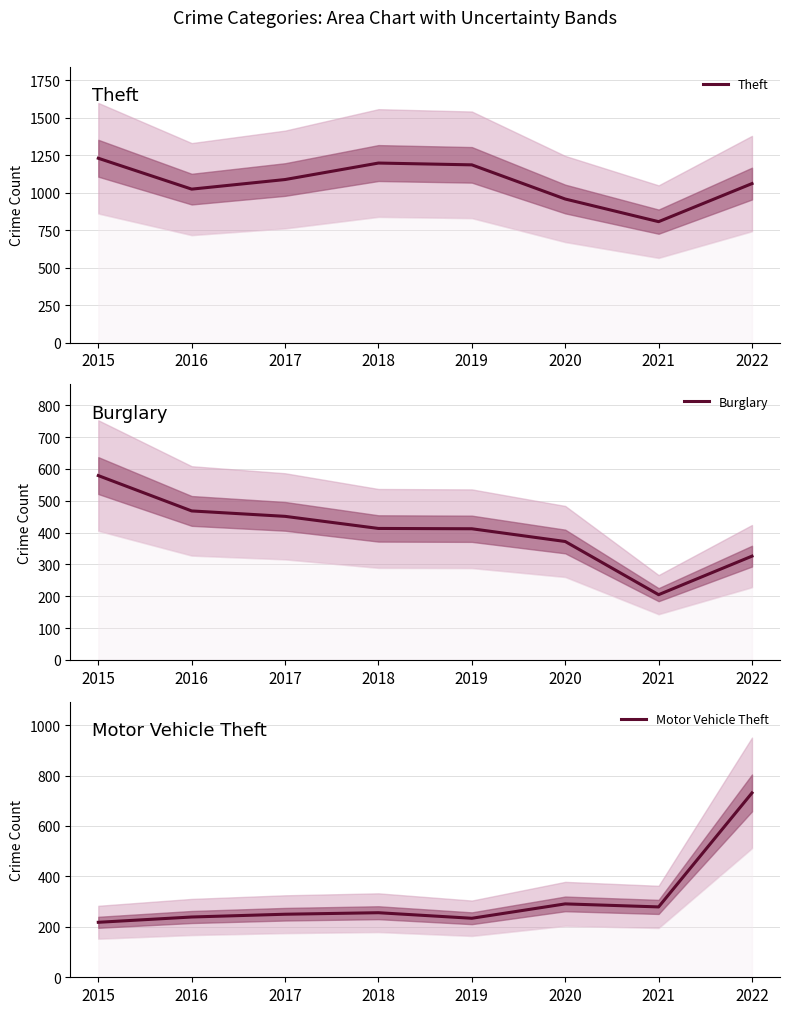

At which category does Motor Vehicle Theft reach its first local peak?

2018